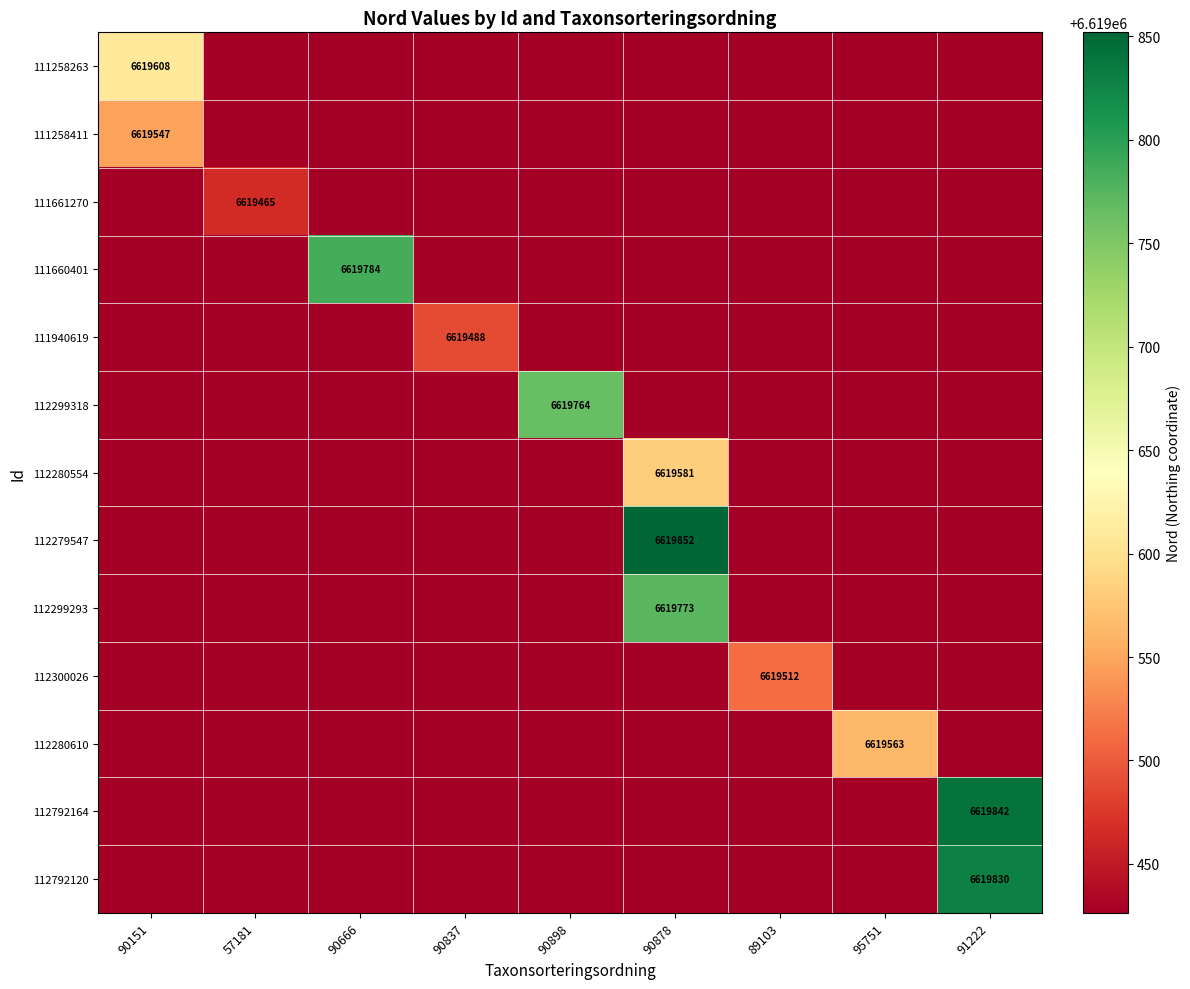

What is the spread (max minus min) of values at 90151?

181.6